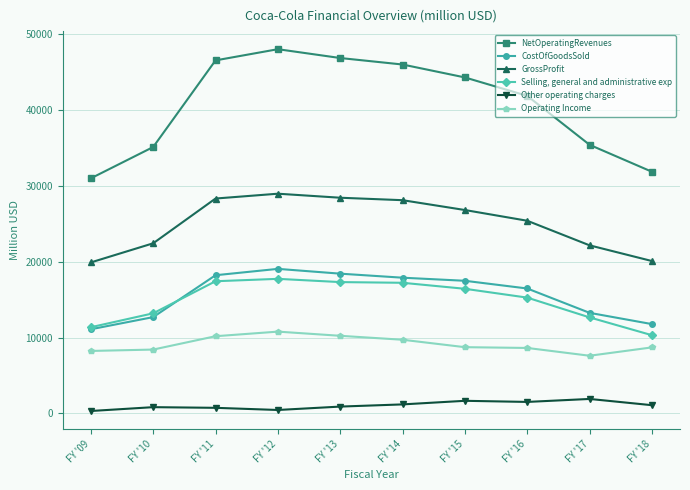

Does the chart have visible grid lines?

Yes